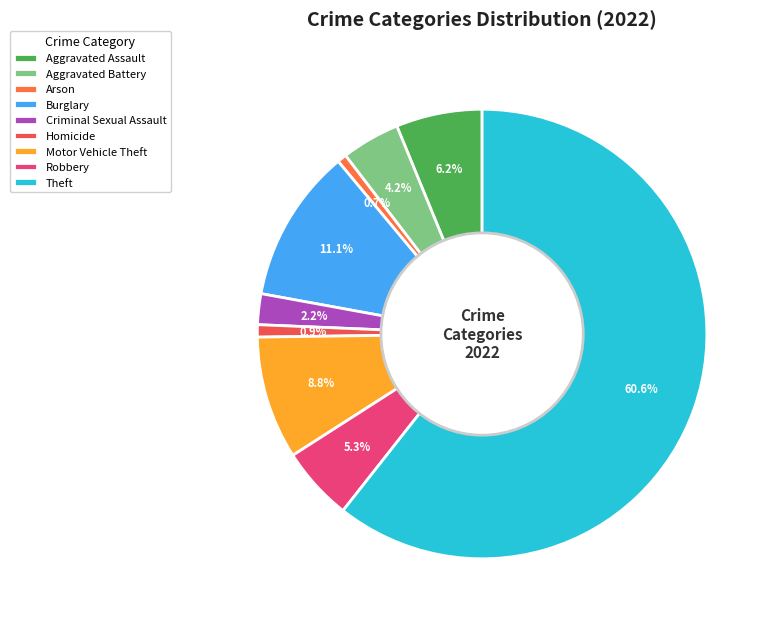

To the nearest percent, what is the difference between the largest and smallest slice percentages?

60%